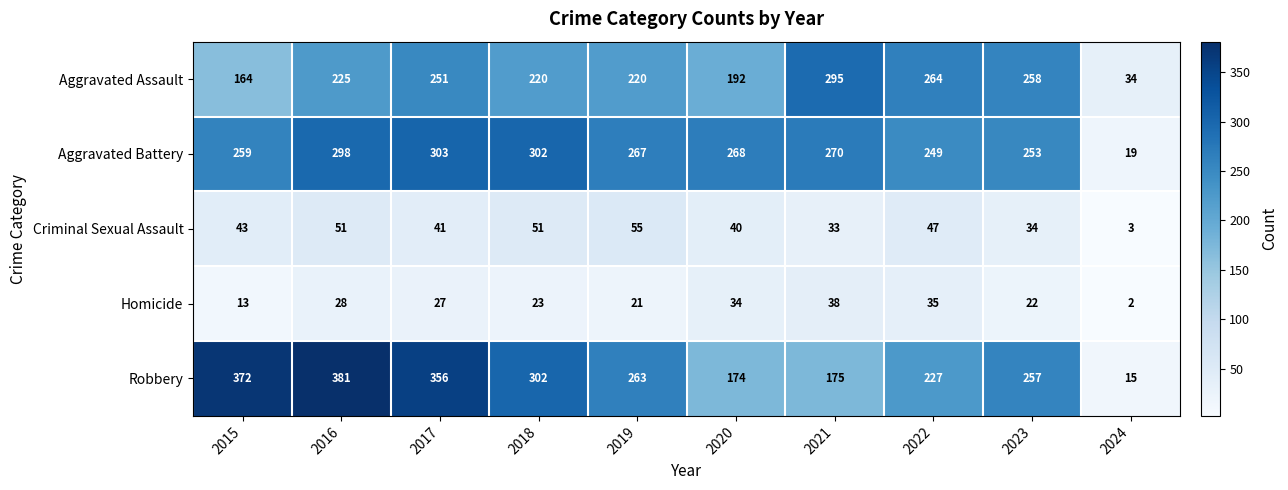

List the series in order of their peak value, lowest first.

Homicide, Criminal Sexual Assault, Aggravated Assault, Aggravated Battery, Robbery